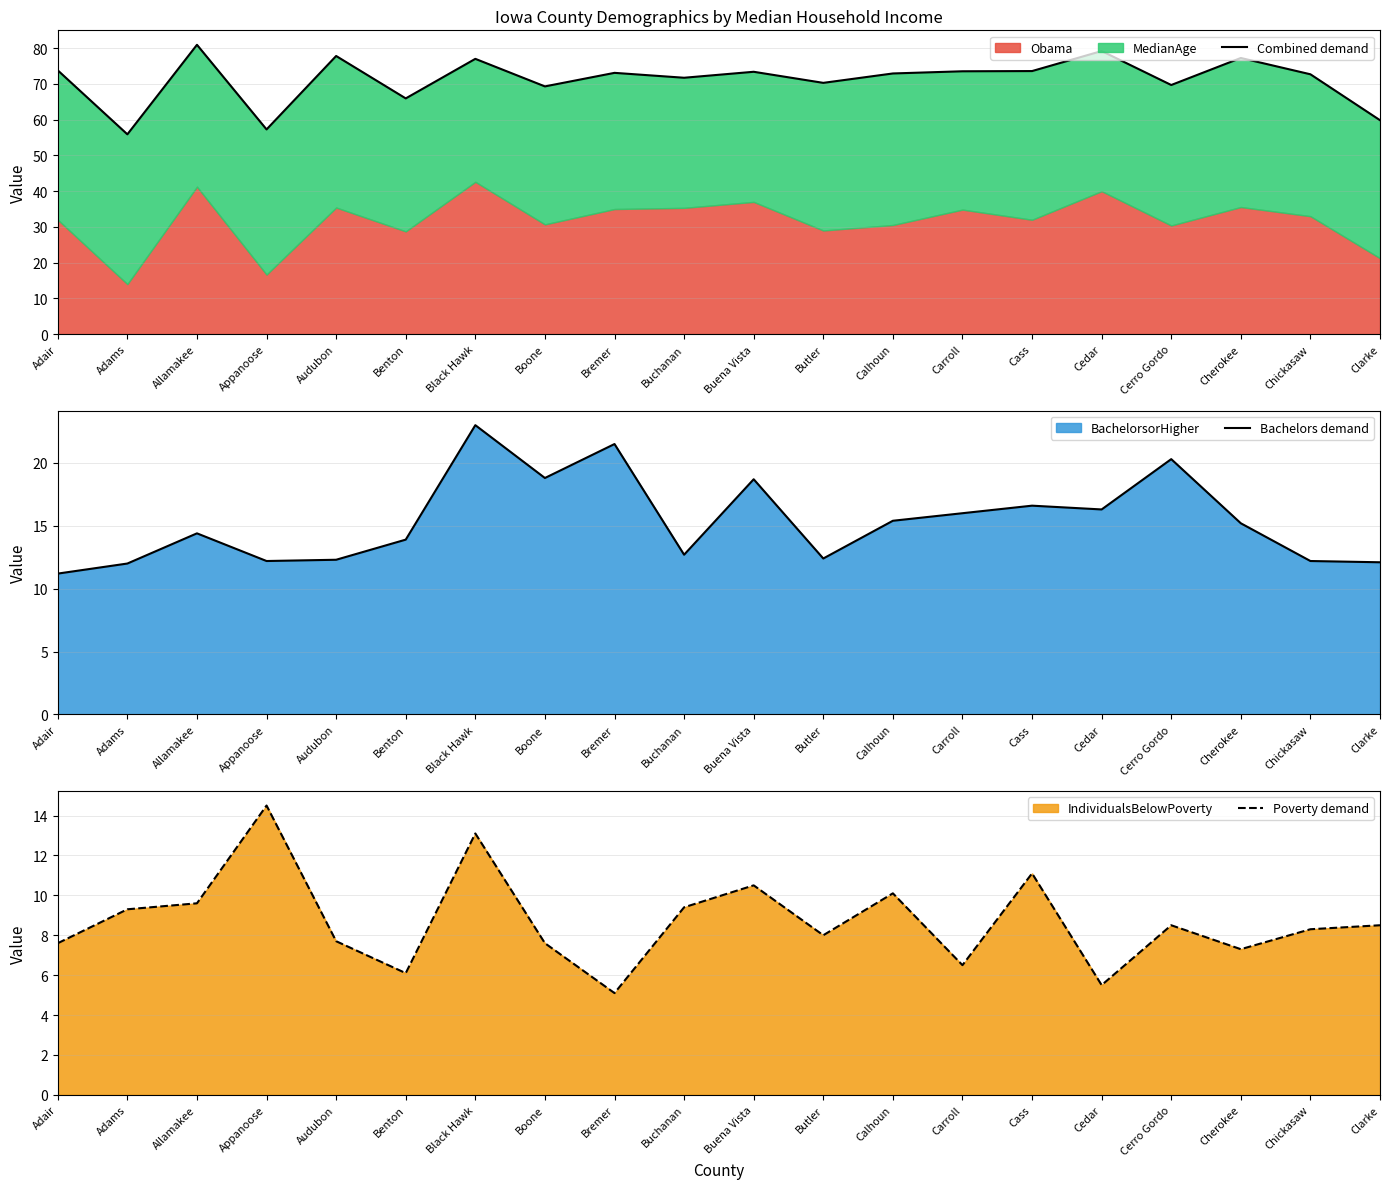

What is the sum of all Poverty demand values?

174.3